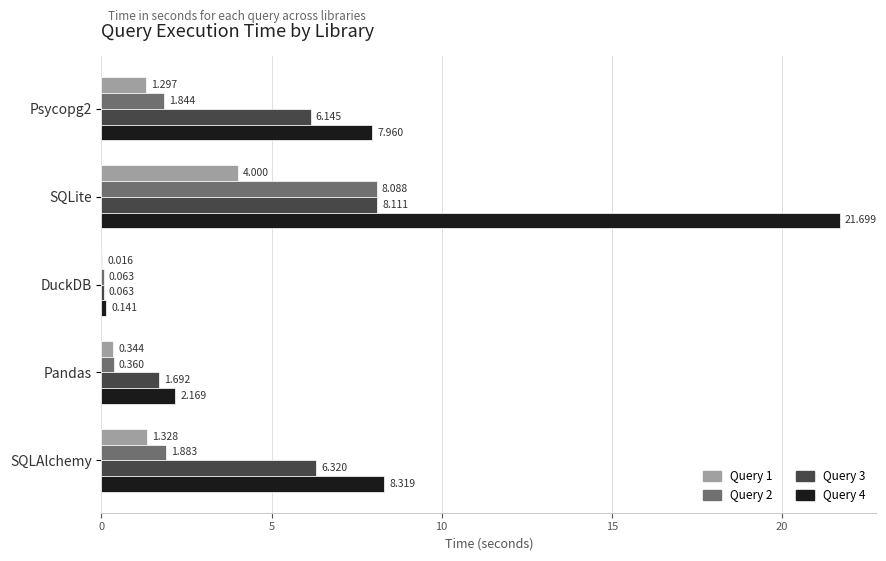

Which category has the highest value across all series?

SQLite